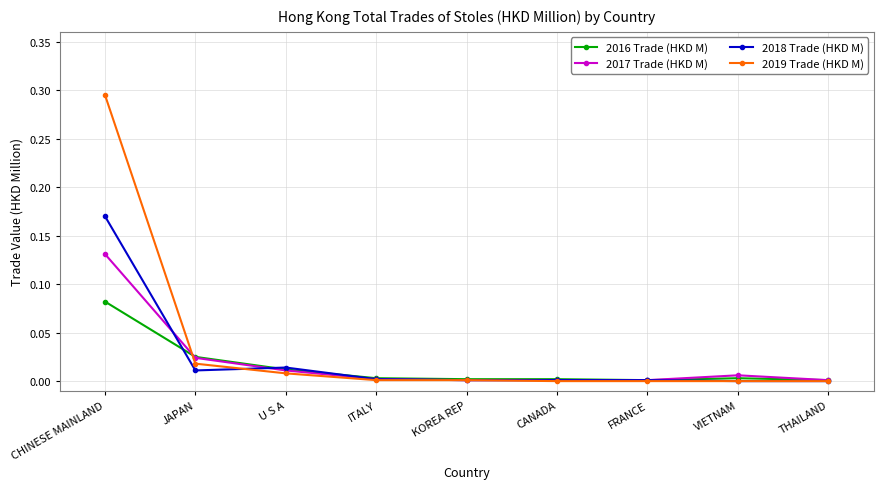

What is the label of the 8th point from the right?

JAPAN